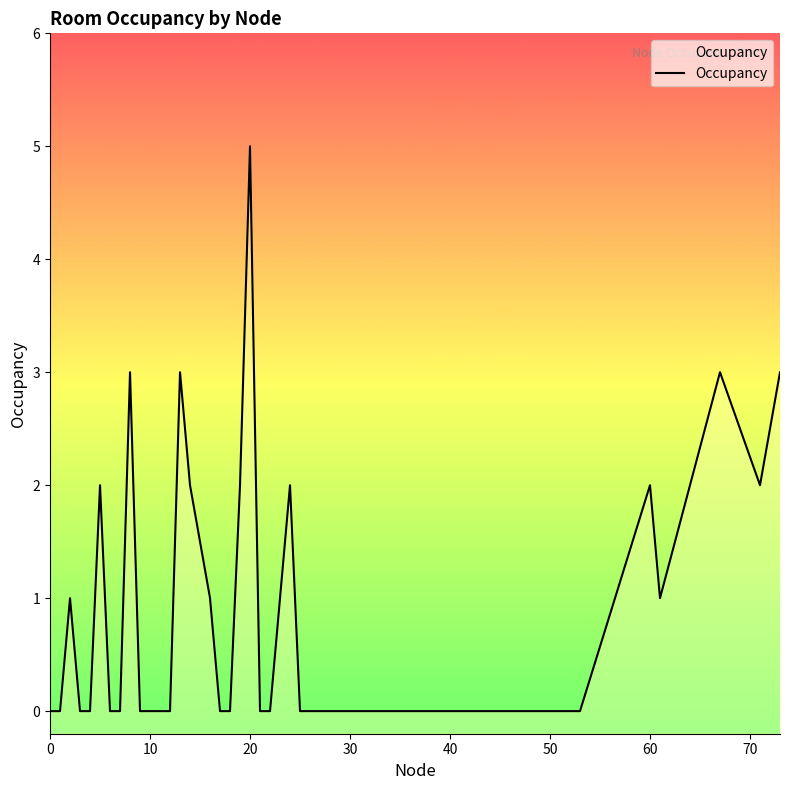

What is the average value?

1